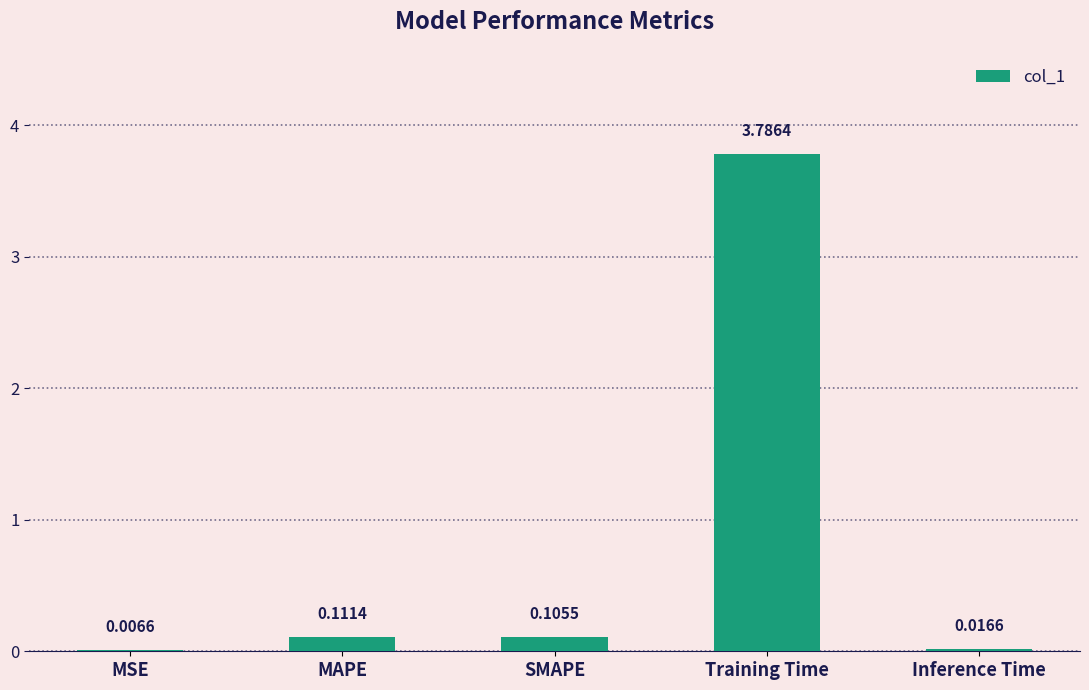

What is the sum of all values?

4.0